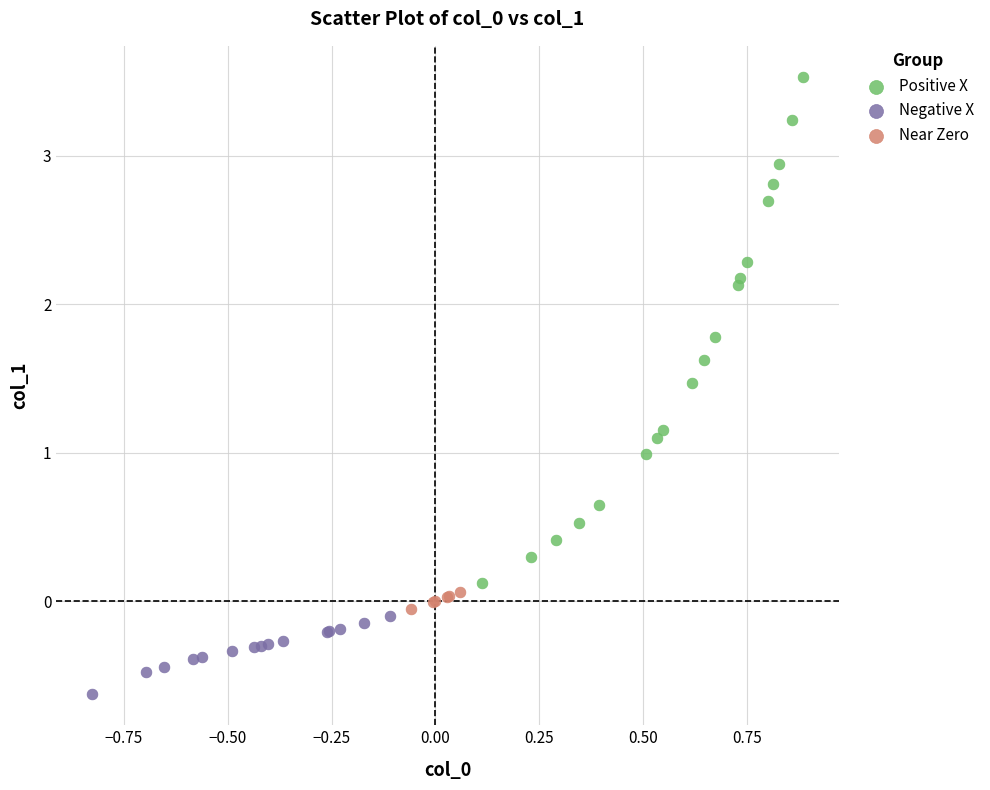

Which series reaches the maximum Y coordinate?

Positive X